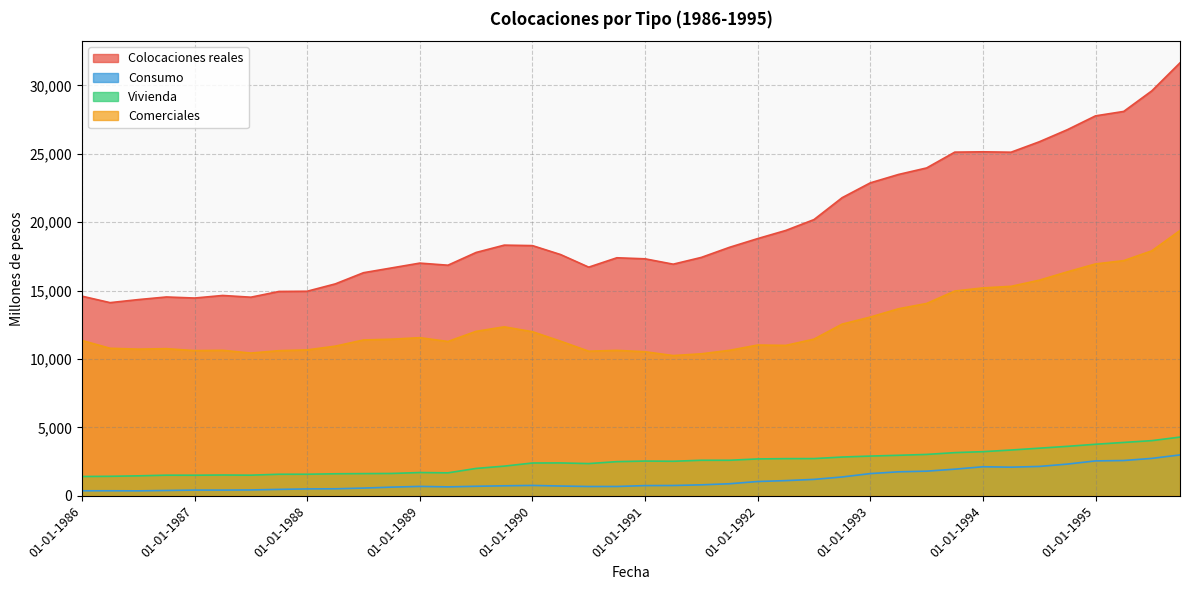

True or false: Colocaciones reales and Comerciales cross at least once.

False